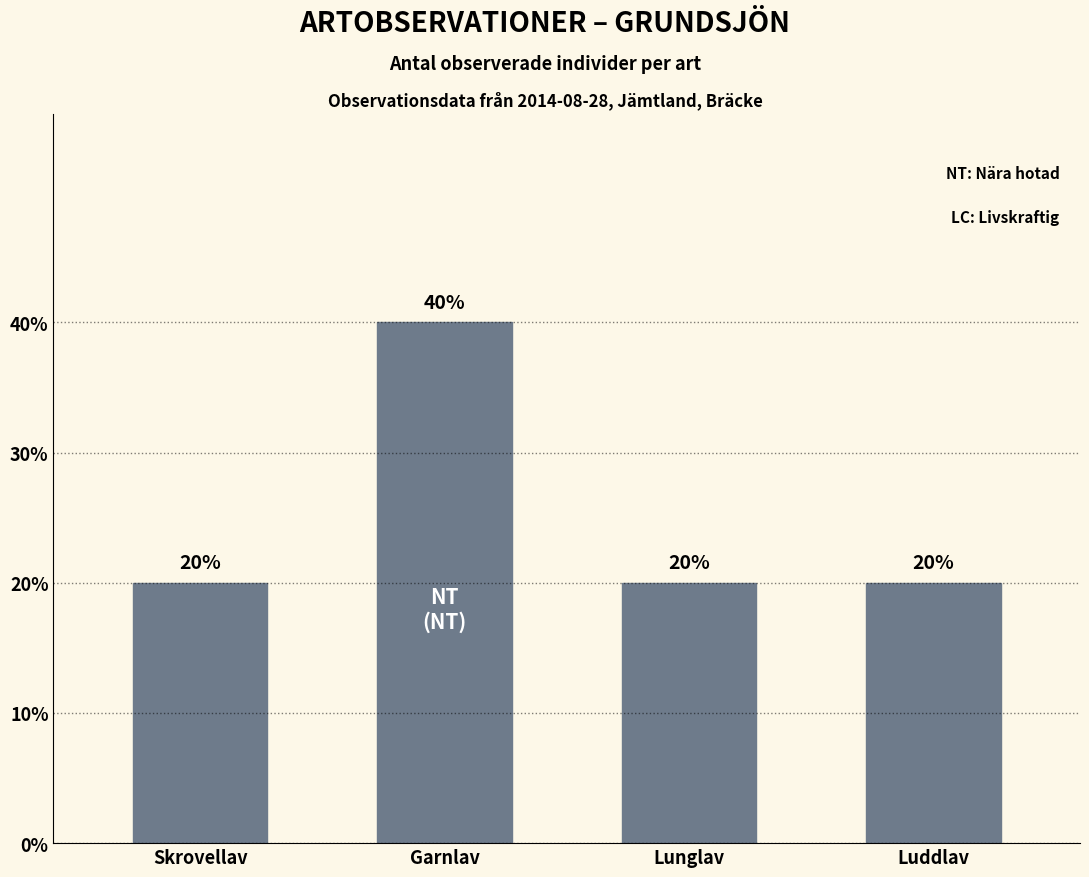

How many bars are there in total?

4